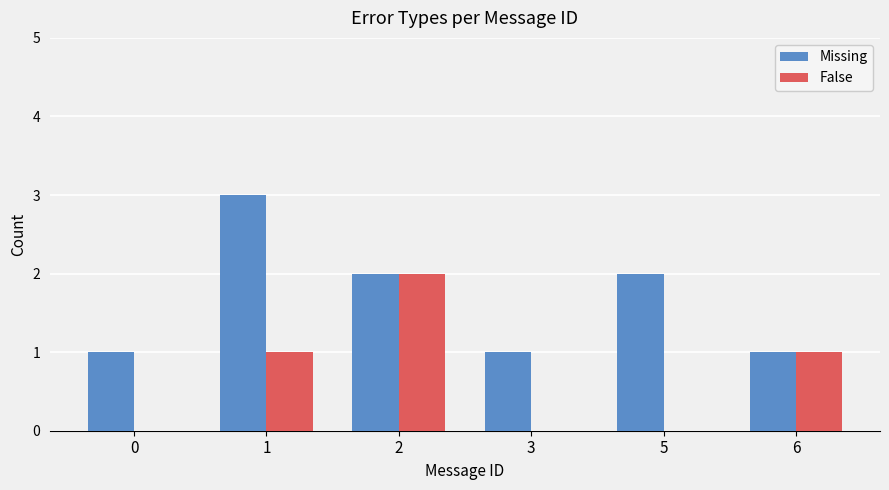

True or false: False has a value of 2 at 2.

True